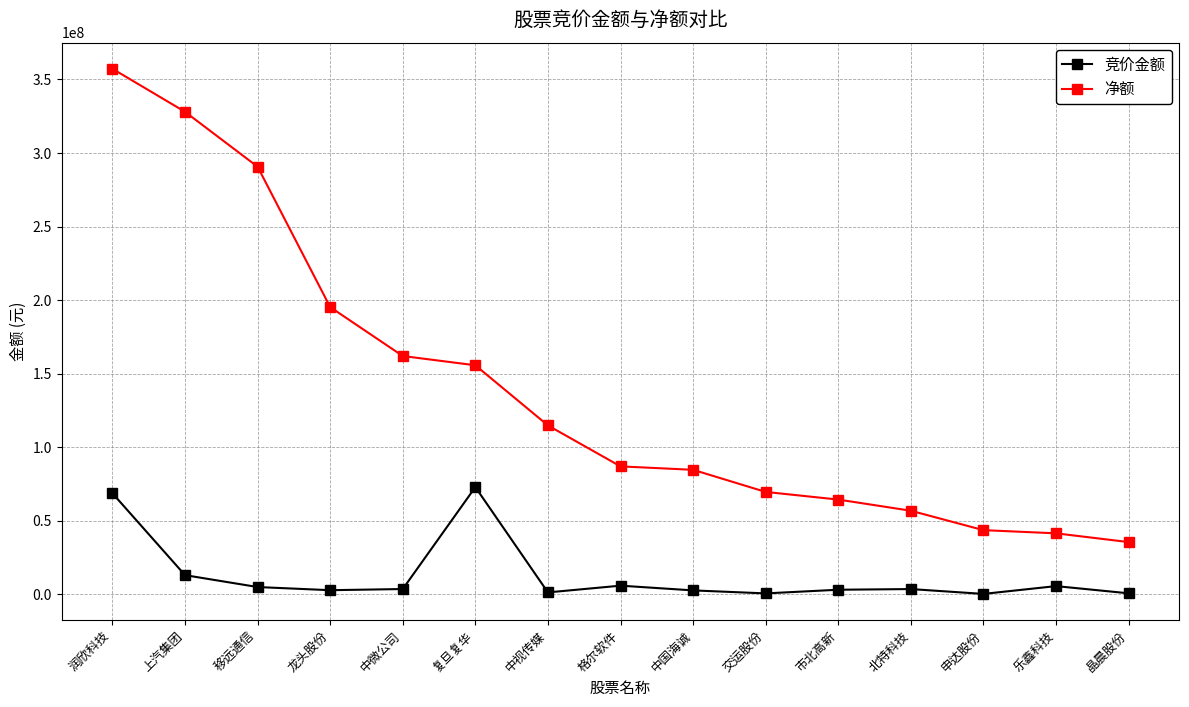

Between 移远通信 and 中视传媒, which series saw the biggest shift?

净额